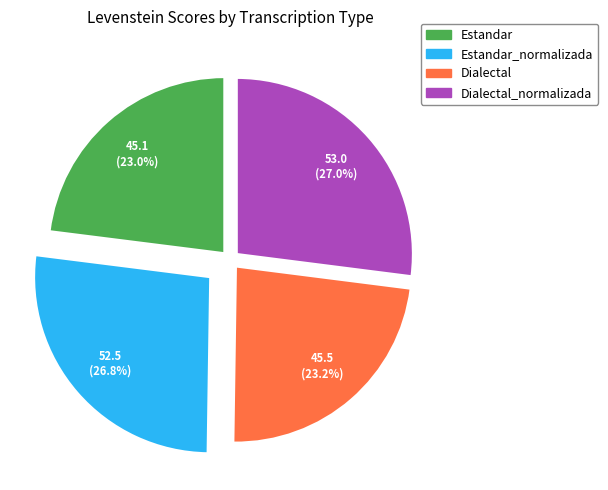

To the nearest percent, what percentage of the pie is Dialectal_normalizada?

27%